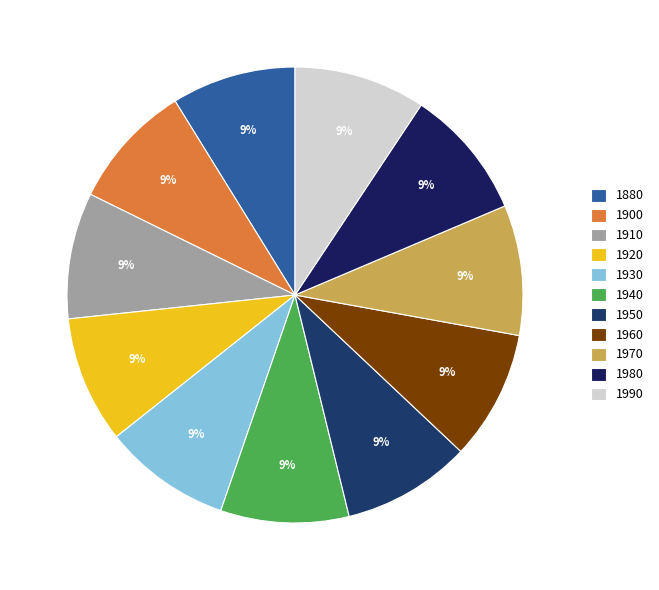

To the nearest percent, what portion does 1950 represent?

9%